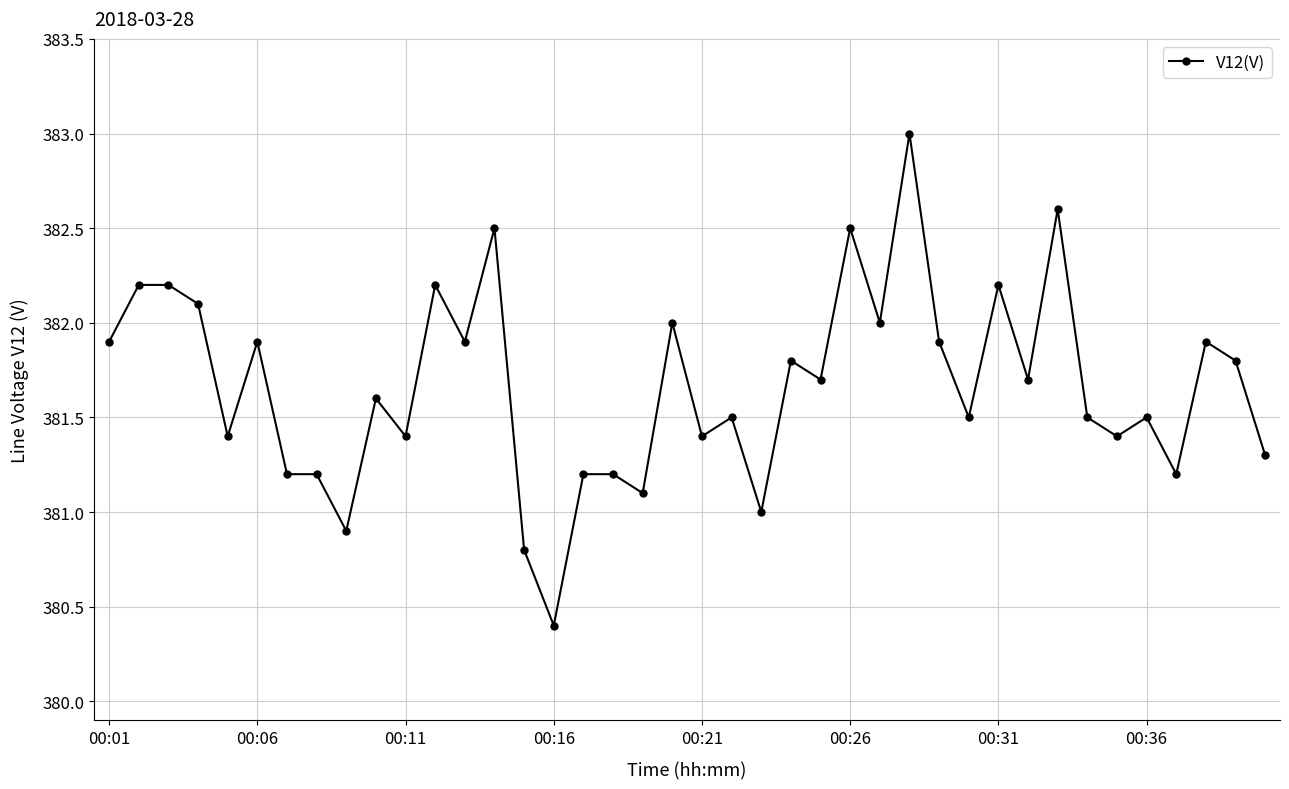

What is the value of the 26th point from the left?

382.5